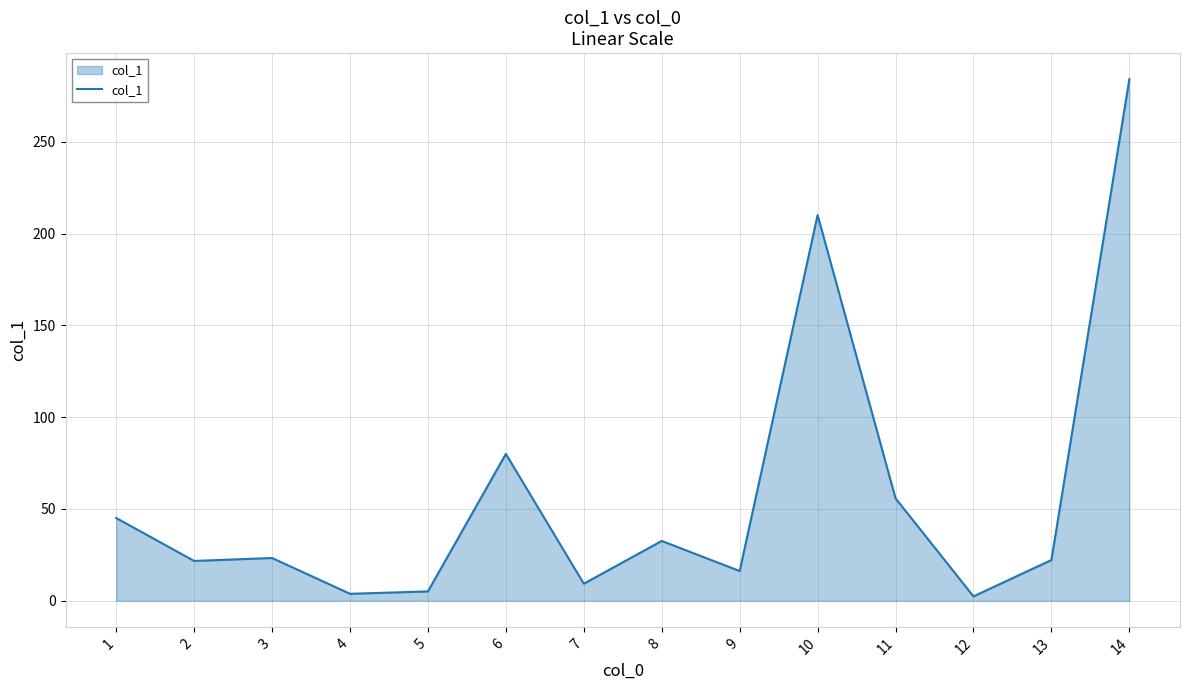

What is the difference between the maximum and minimum values?

281.7